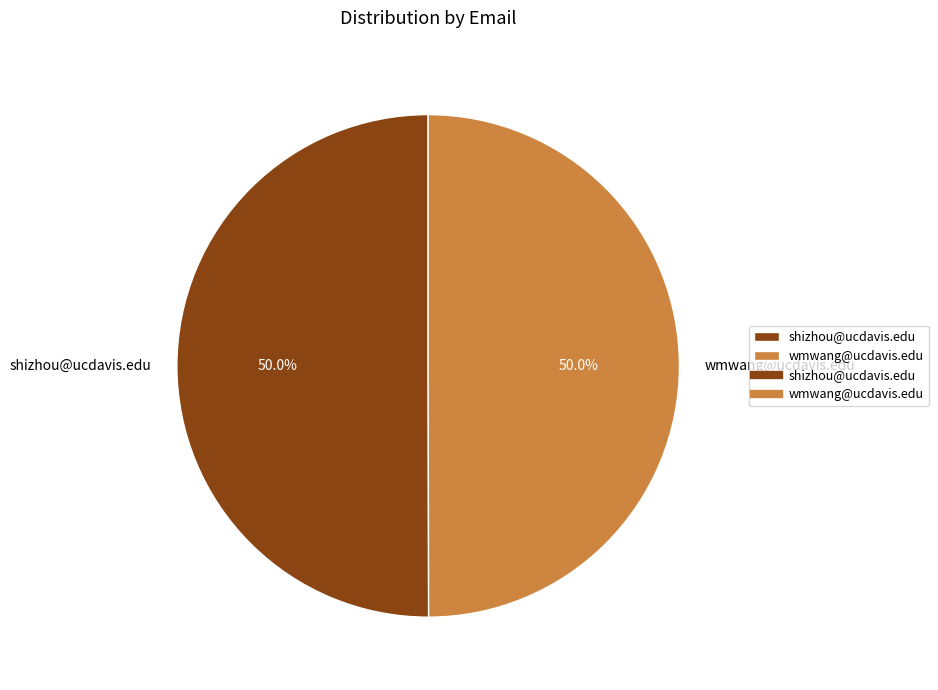

What is the ratio of the value at wmwang@ucdavis.edu to the value at shizhou@ucdavis.edu?

1.0